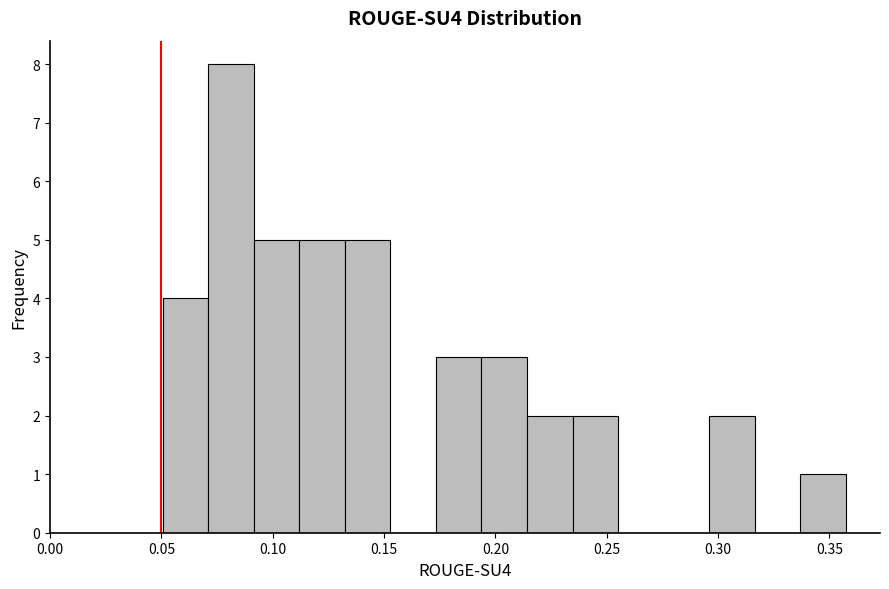

Reading left to right, transcribe this chart: for each bar, give the range it covers on the x-axis and its height. Neither the bar edges nor the heights are printed on the chart, so give them approximately, as read against the axes.

0.050 to 0.070: 4
0.070 to 0.090: 8
0.090 to 0.110: 5
0.110 to 0.130: 5
0.130 to 0.155: 5
0.155 to 0.175: 0
0.175 to 0.195: 3
0.195 to 0.215: 3
0.215 to 0.235: 2
0.235 to 0.255: 2
0.255 to 0.275: 0
0.275 to 0.295: 0
0.295 to 0.315: 2
0.315 to 0.335: 0
0.335 to 0.355: 1